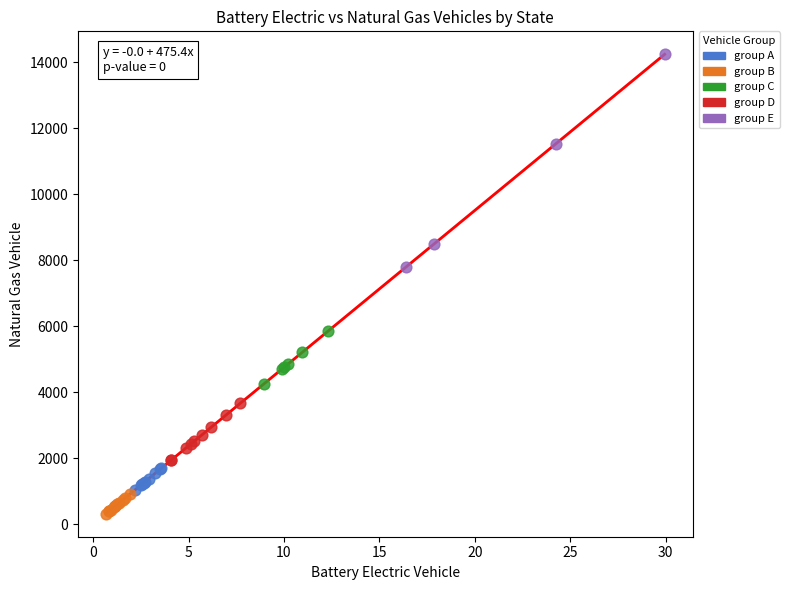

Which series has the largest Y range (max minus min)?

group E